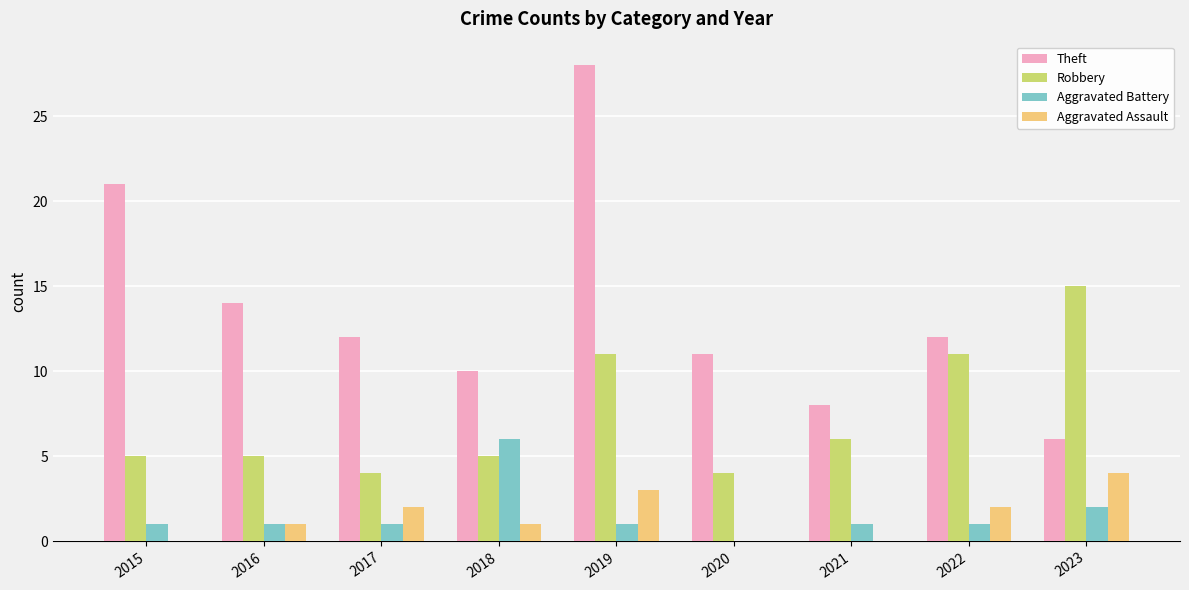

How many groups of bars are there?

9